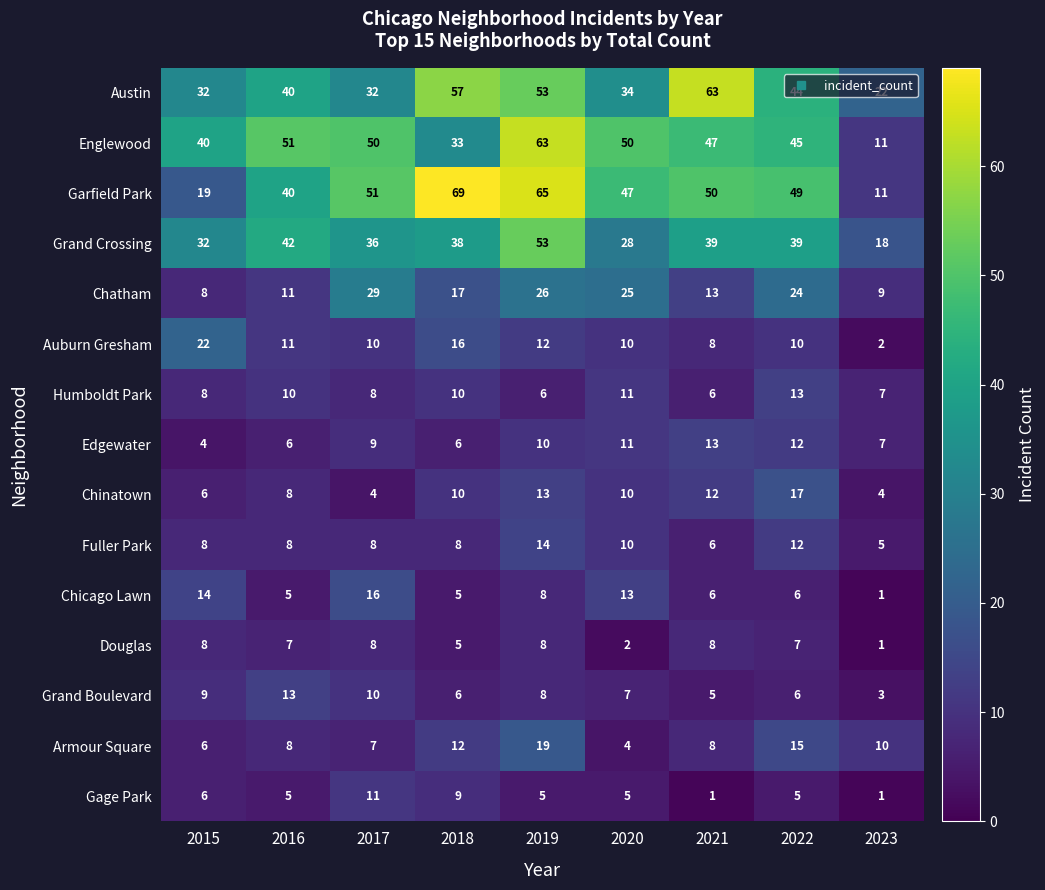

Rank the categories by Garfield Park value from highest to lowest.

2018, 2019, 2017, 2021, 2022, 2020, 2016, 2015, 2023